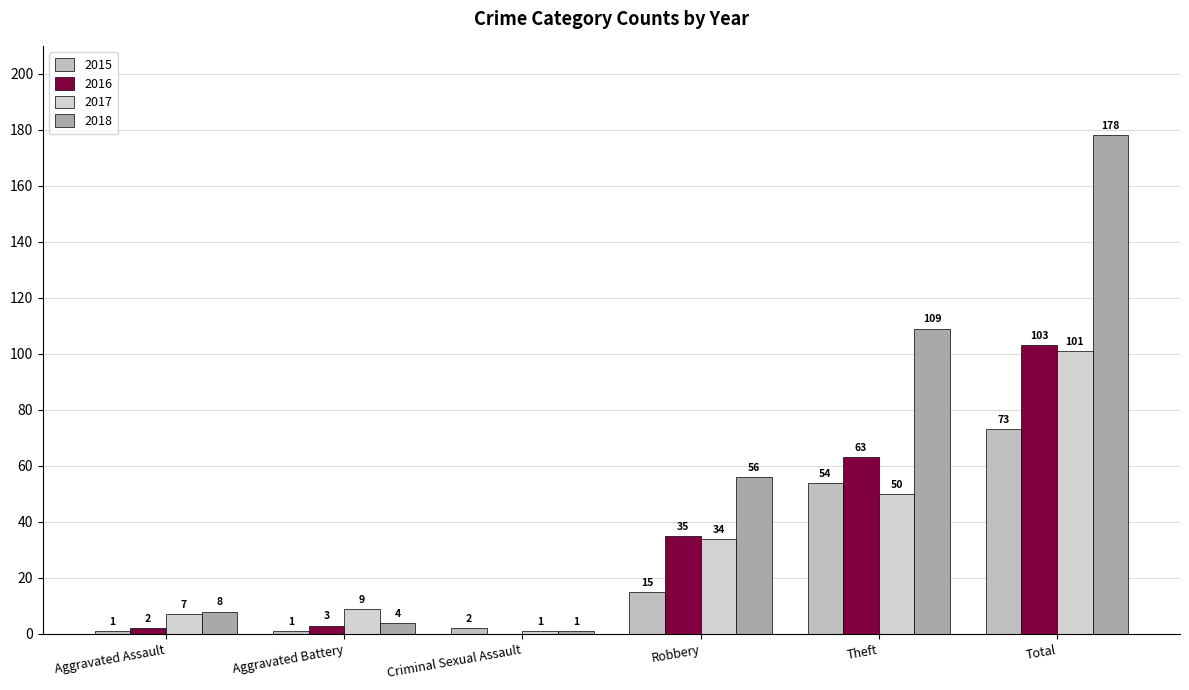

Which category has the highest value across all series?

Total